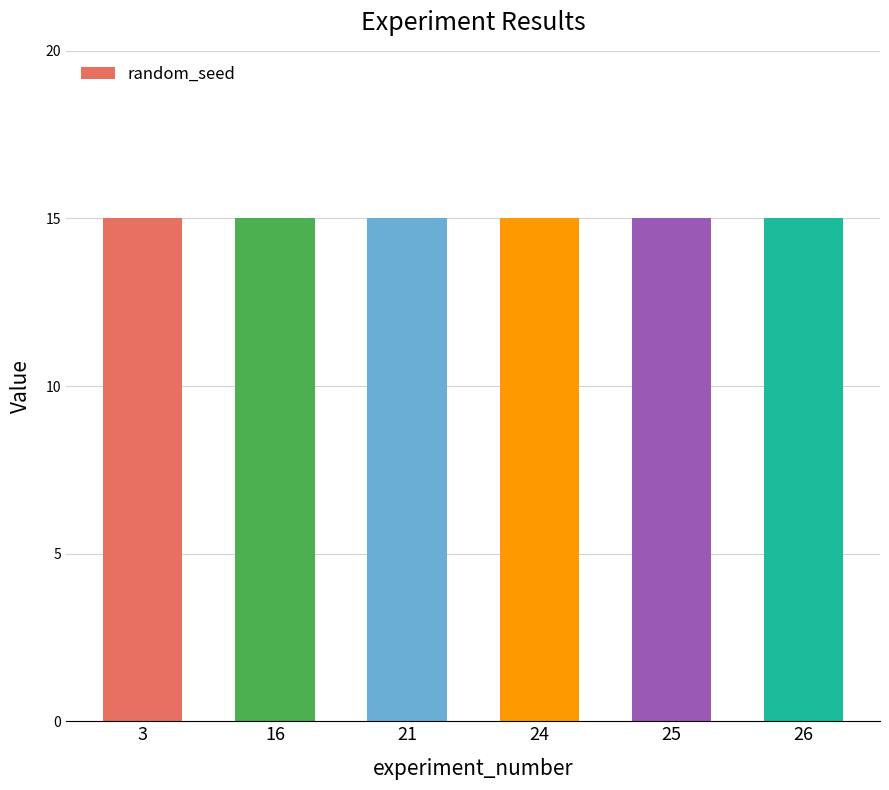

What is the average value of the random_seed series?

15